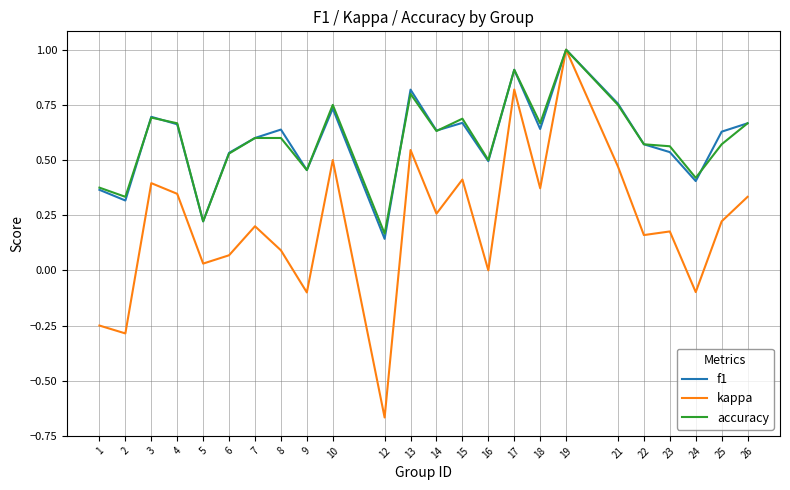

At which category does the chart reach its minimum across all series?

12